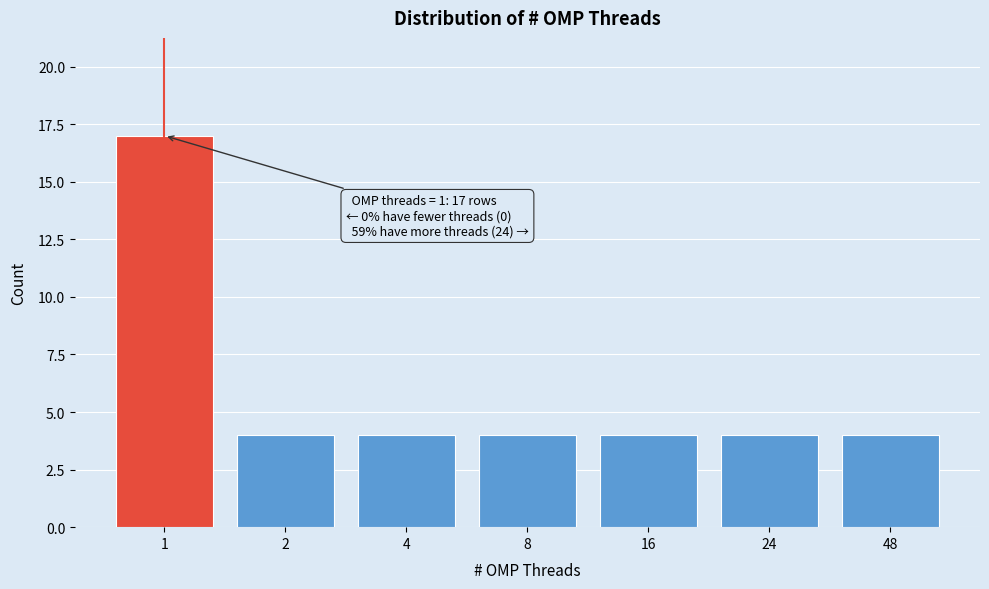

Reading right to left, what are all the values shown in this chart?

48=4	24=4	16=4	8=4	4=4	2=4	1=17